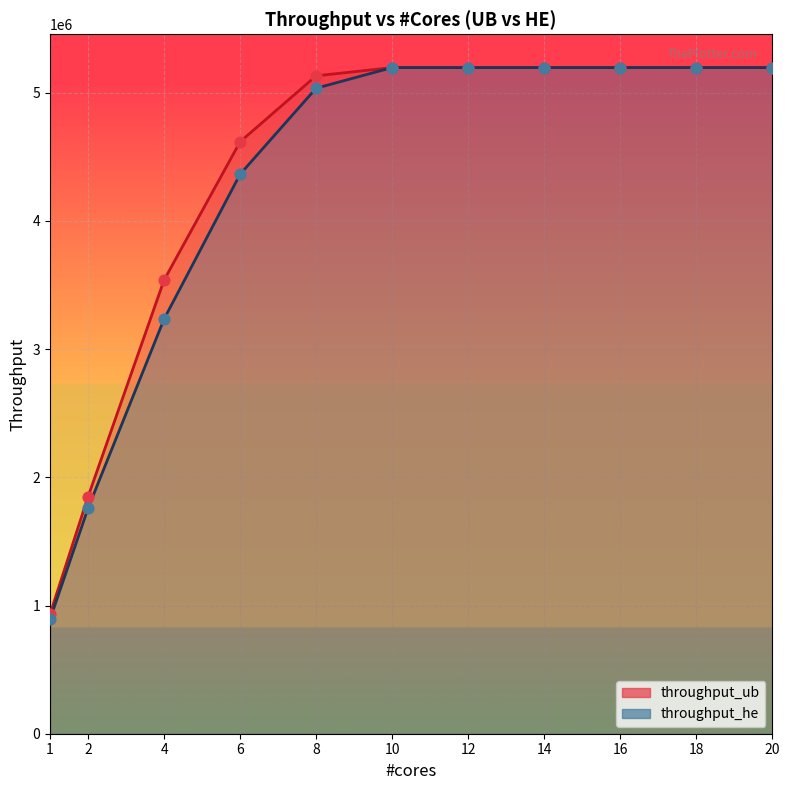

Which series reaches the minimum Y coordinate?

connection_ub